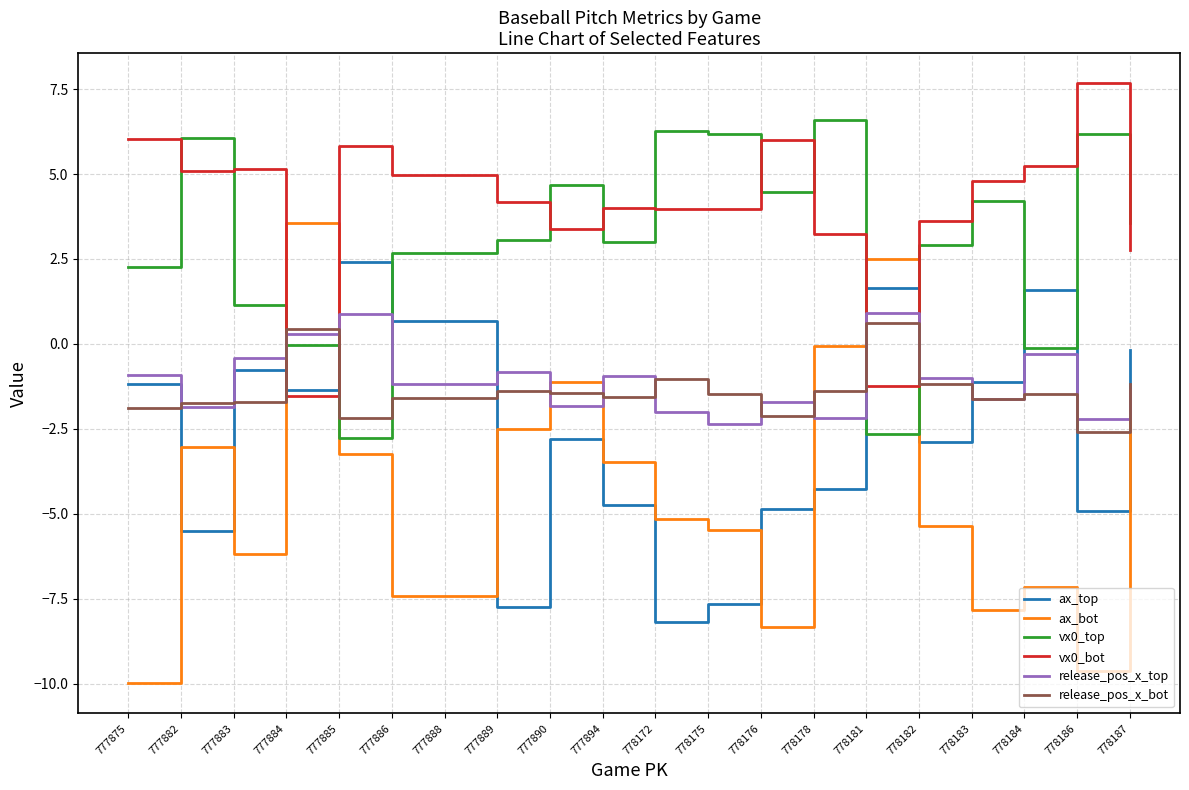

True or false: vx0_top and release_pos_x_bot cross at least once.

True